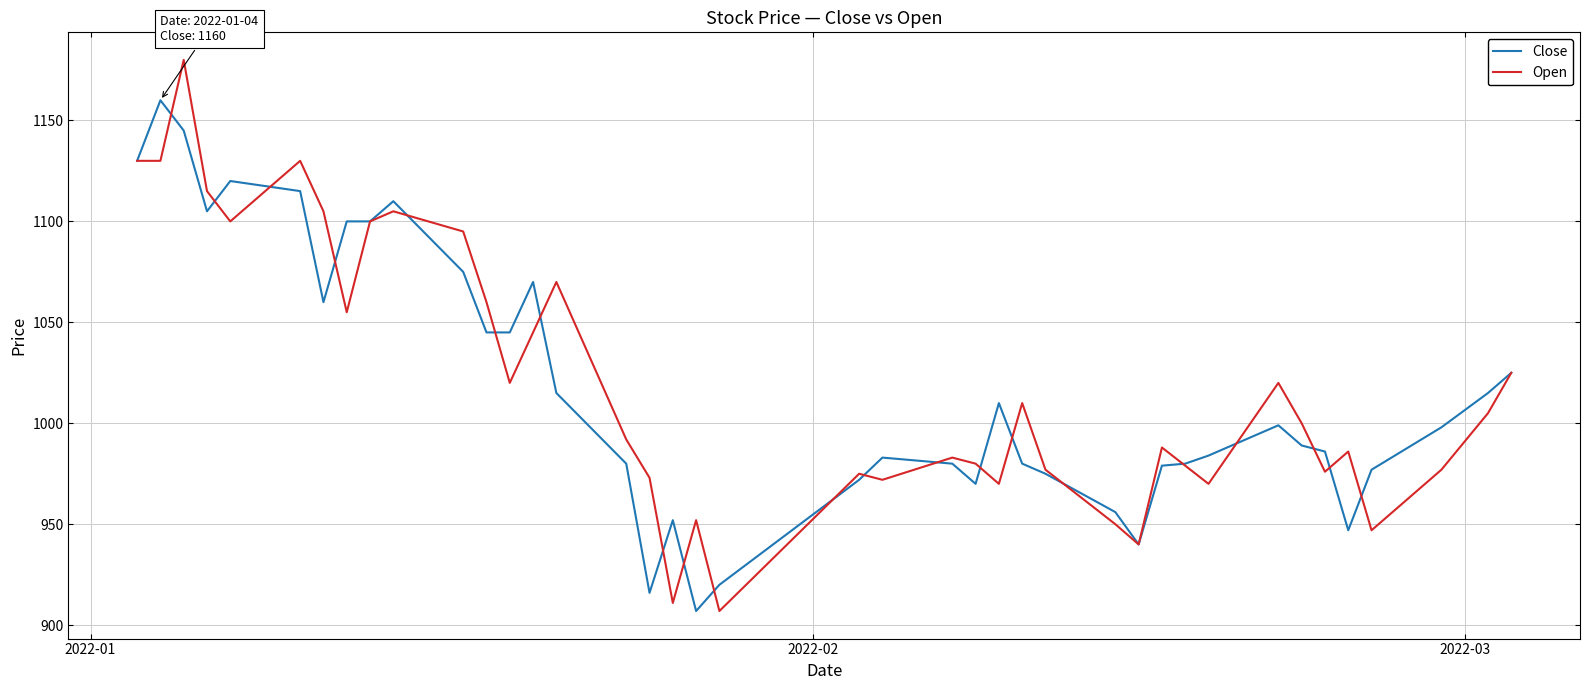

List the series in order of their peak value, highest first.

Open, Close